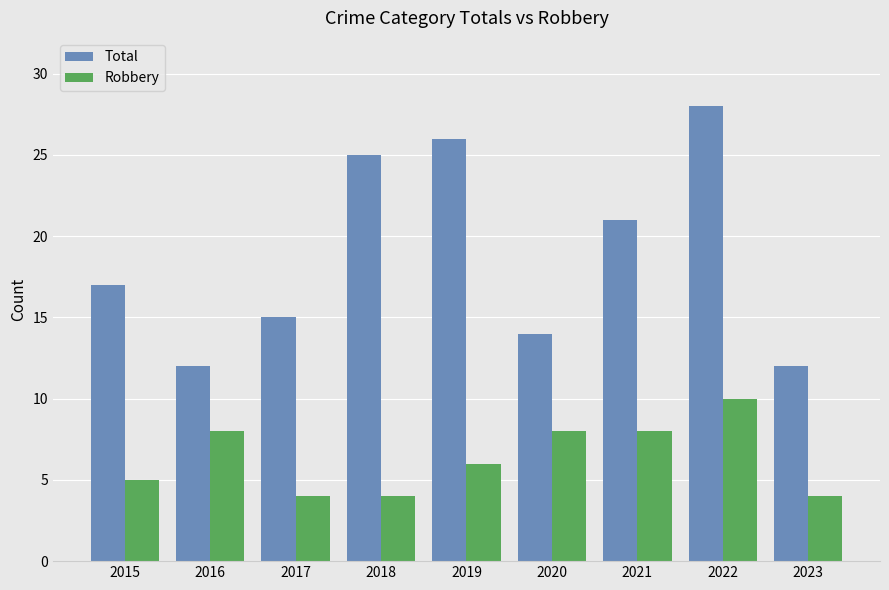

Reading left to right, list all the values displayed in this chart.

Total: 2015=17	2016=12	2017=15	2018=25	2019=26	2020=14	2021=21	2022=28	2023=12
Robbery: 2015=5	2016=8	2017=4	2018=4	2019=6	2020=8	2021=8	2022=10	2023=4